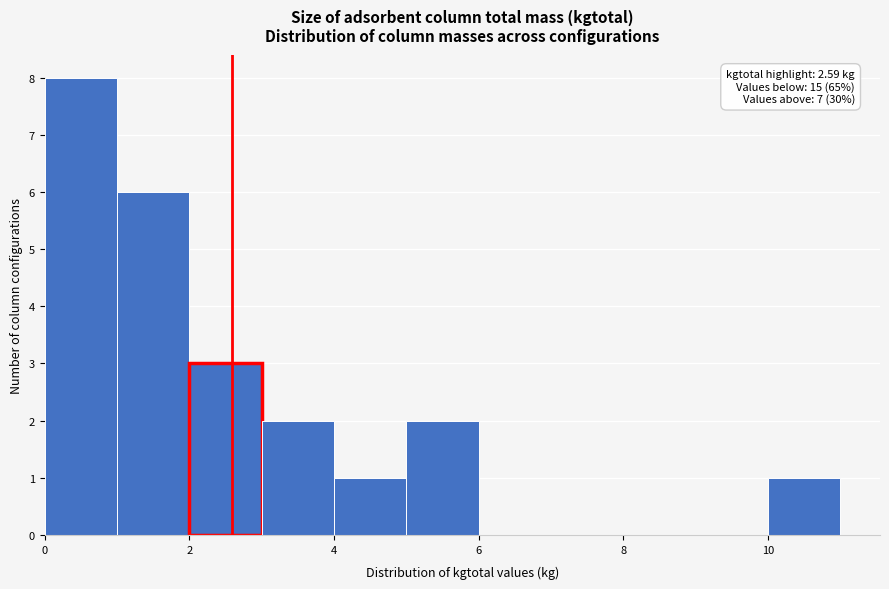

Over which range of the x-axis is the bar tallest?

0 to 1